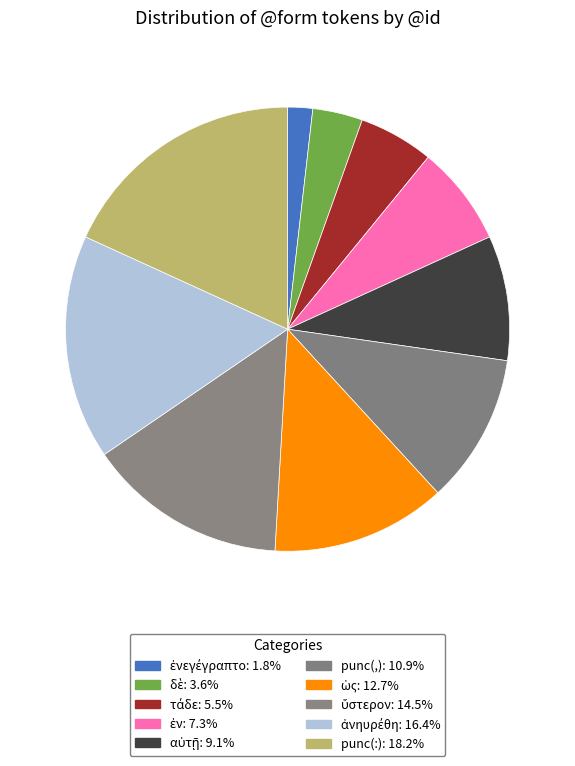

How many slices are in this pie chart?

10